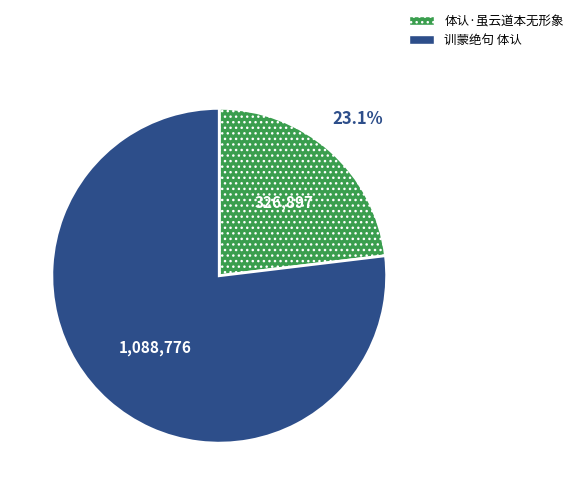

True or false: 体认·虽云道本无形象 accounts for 14% of the total.

False